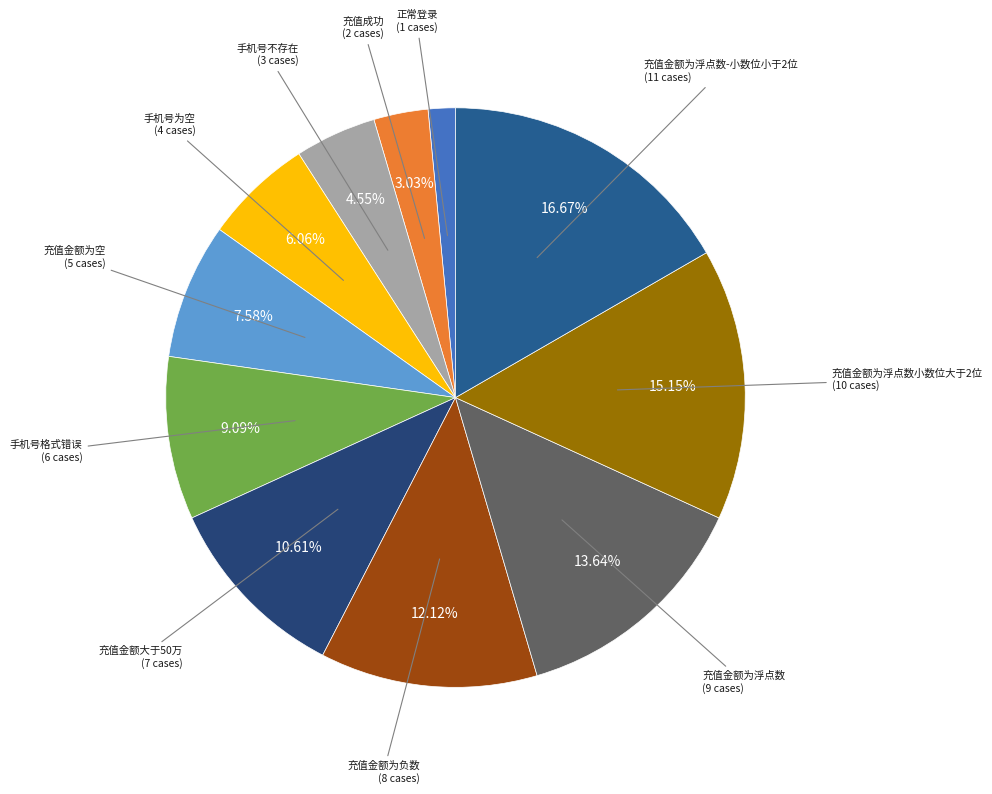

How many slices are in this pie chart?

11